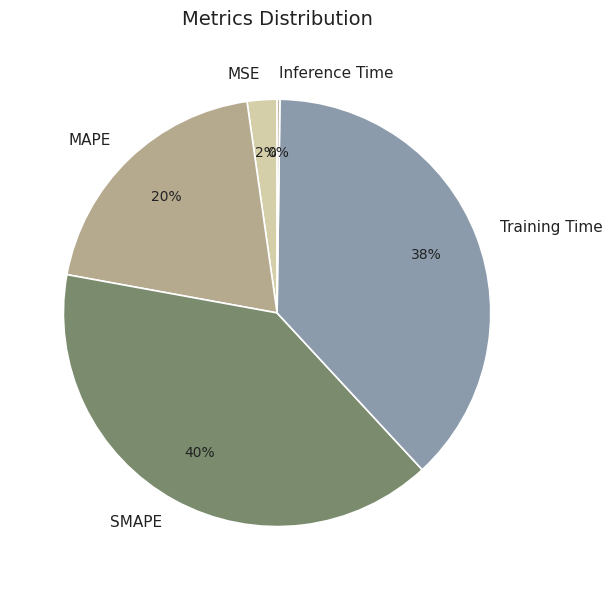

What is the largest slice in the pie chart?

SMAPE